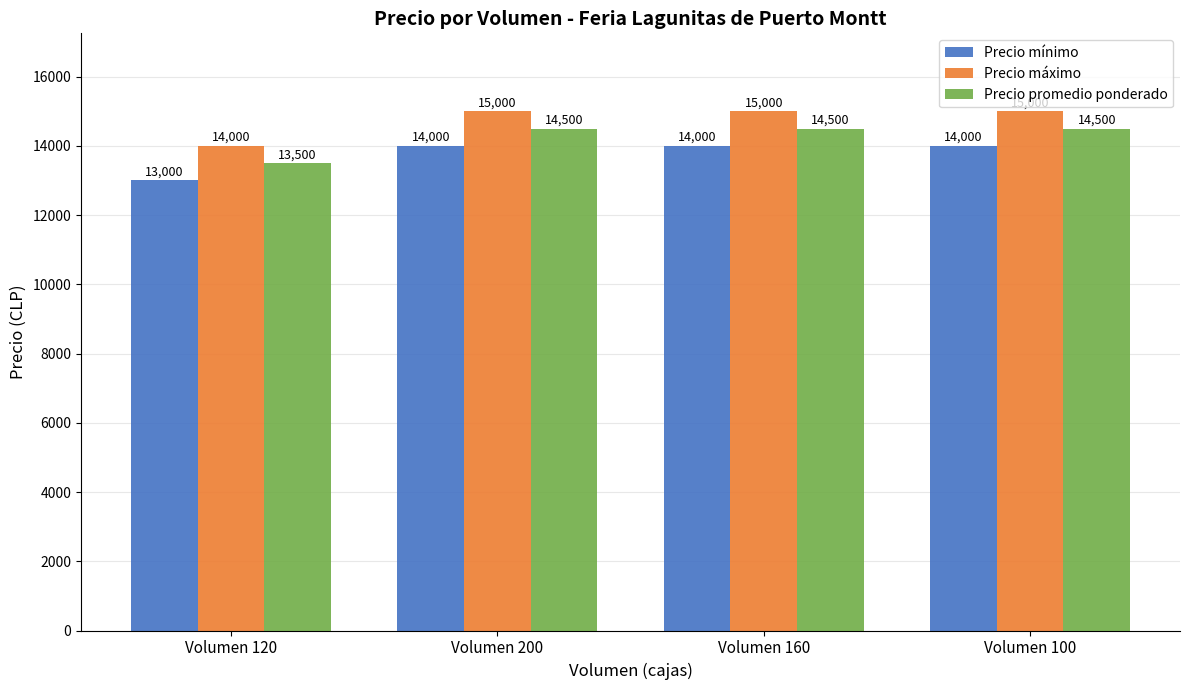

At which label does Precio máximo reach its minimum?

Volumen 120